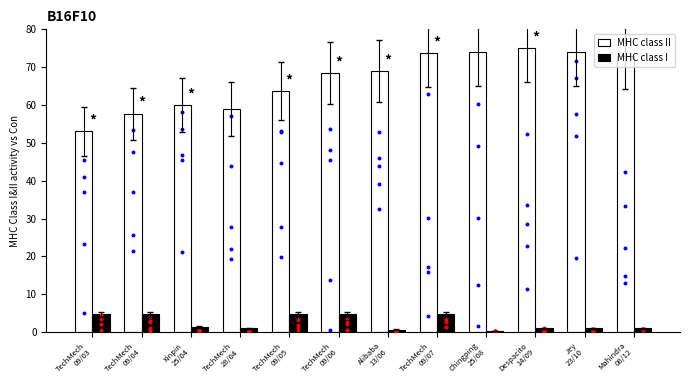

Which series has the widest spread of Y values?

MHC class II